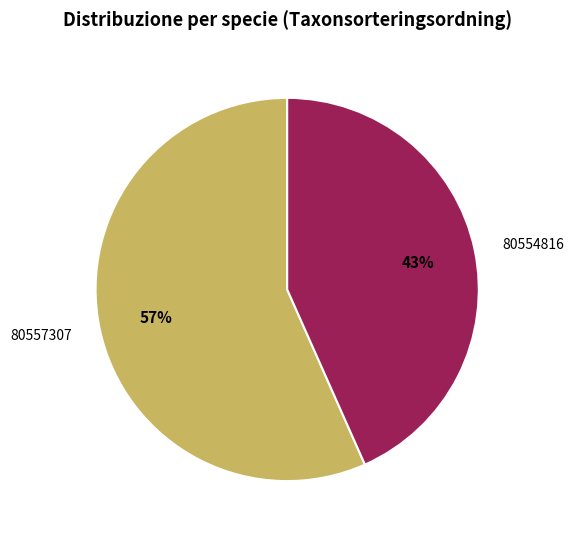

Is the sum of 80557307 and 80554816 greater than half?

Yes